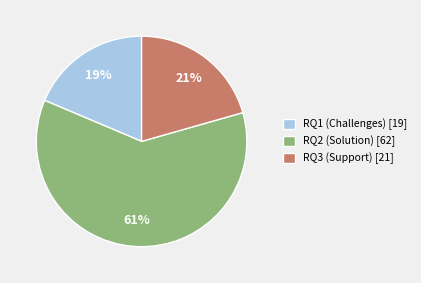

To the nearest percent, what portion does RQ3 (Support) [21] represent?

21%